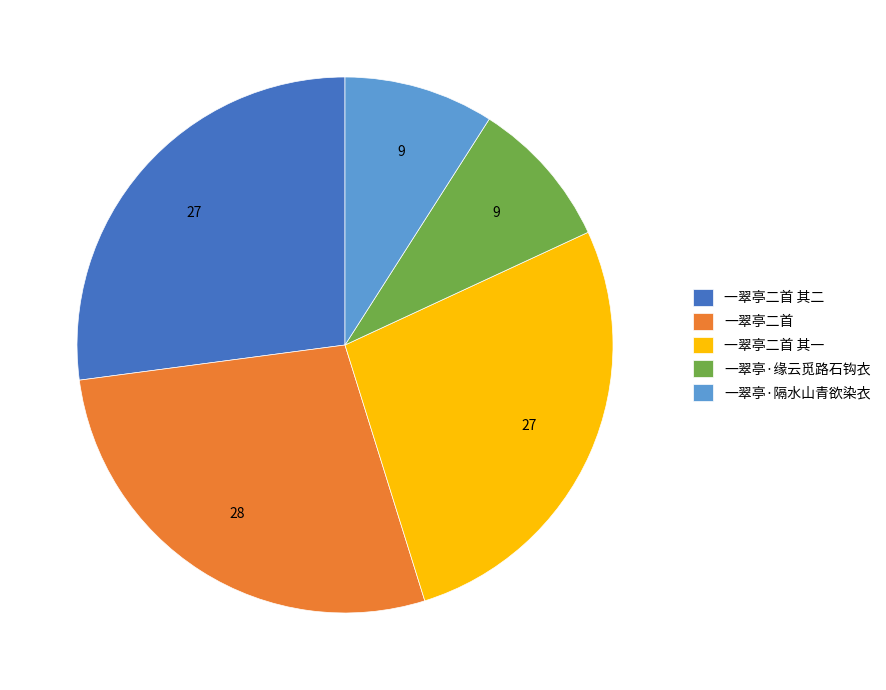

Does any single category account for the majority?

No